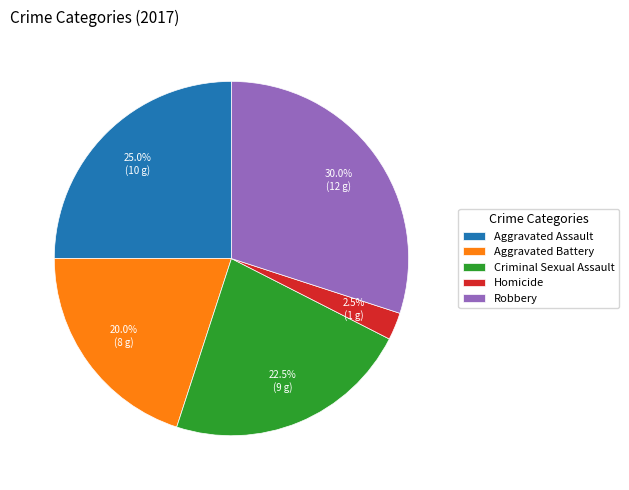

Count the number of slices in the pie.

5